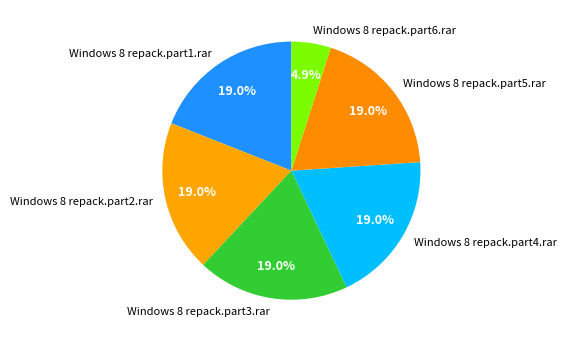

Is Windows 8 repack.part1.rar the majority of the pie?

No